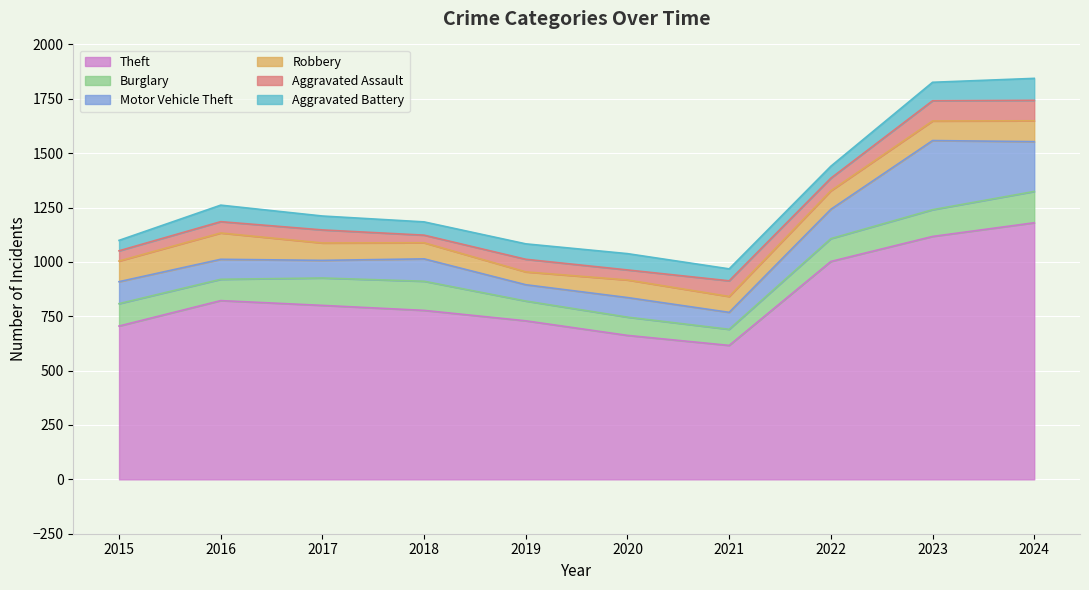

Between 2022 and 2021, which is larger?

2022